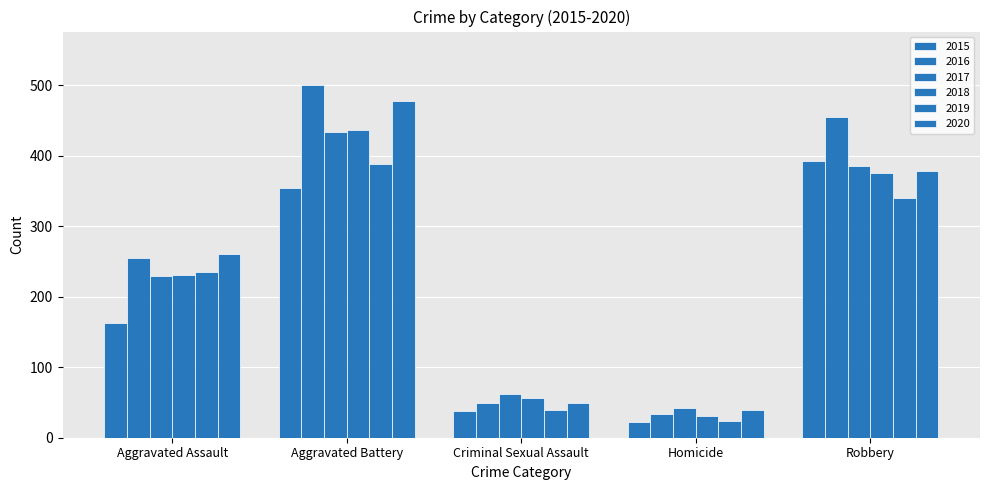

What is the spread (max minus min) of values at Homicide?

19